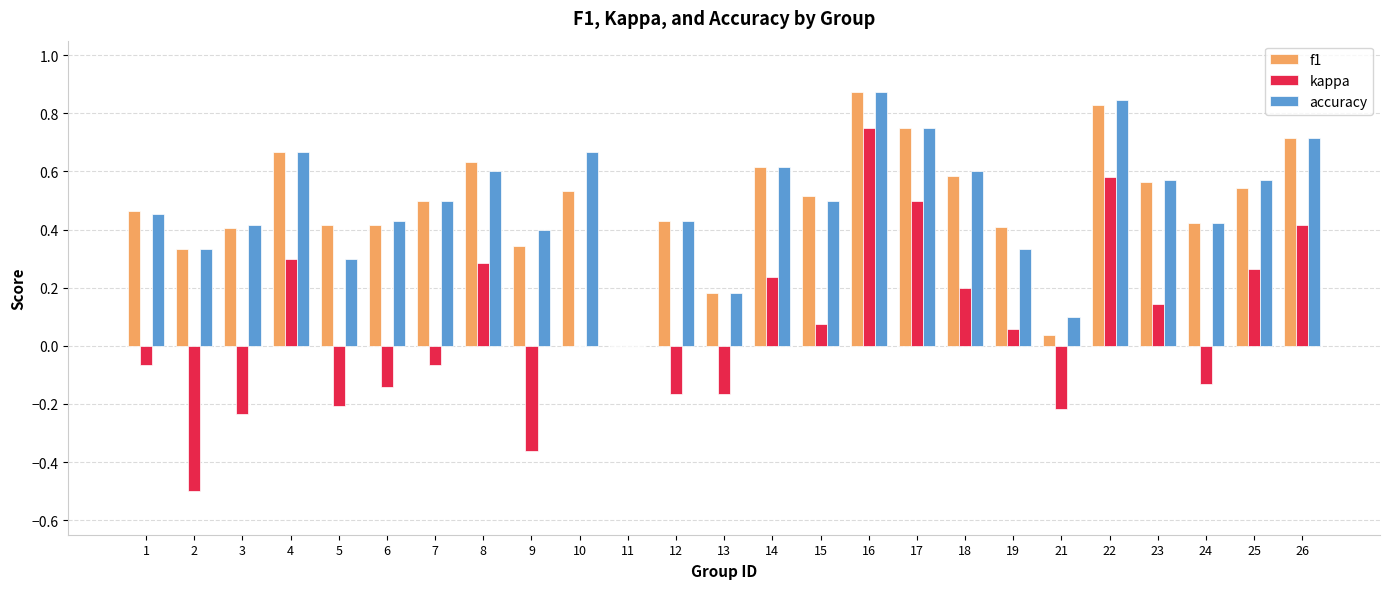

Is the value of accuracy at 4 greater than the value of f1 at 23?

Yes